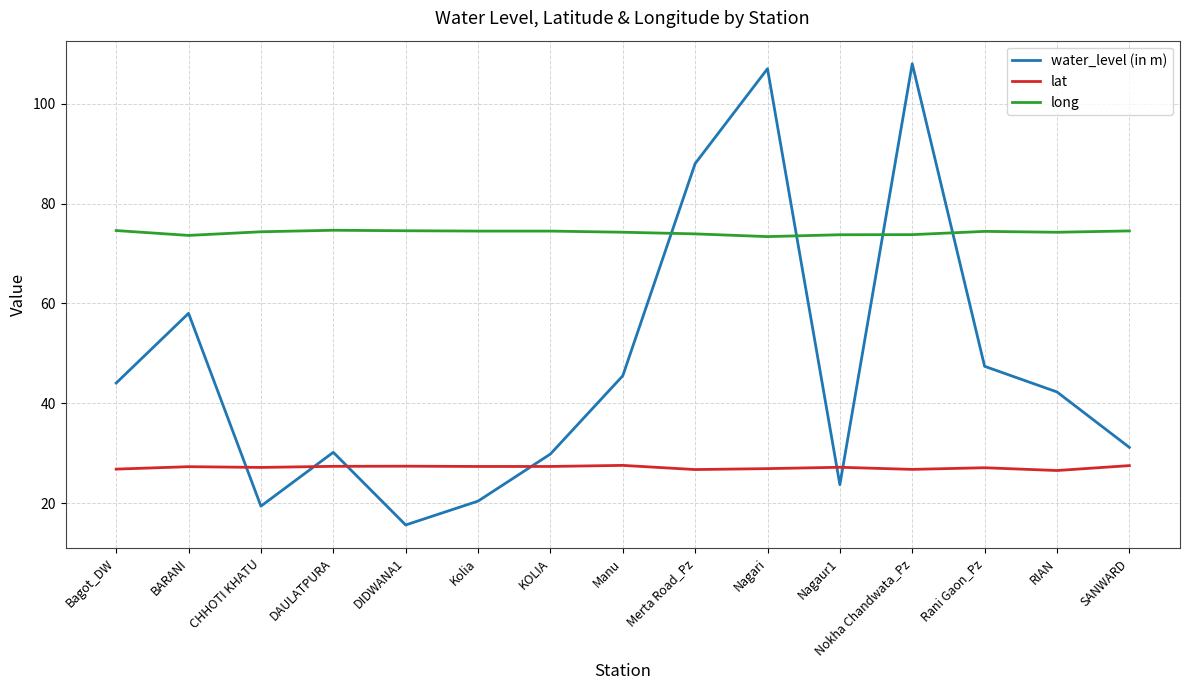

Which series has the largest range (max minus min)?

water_level (in m)